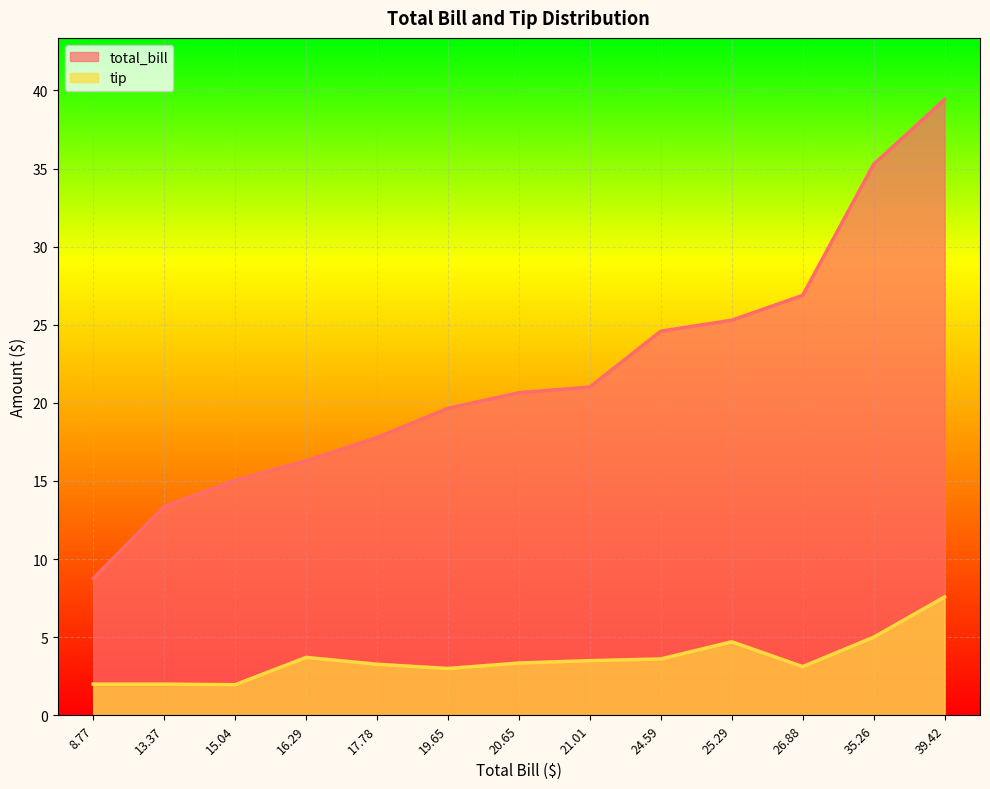

List the series in order of their overall mean, lowest first.

tip, total_bill